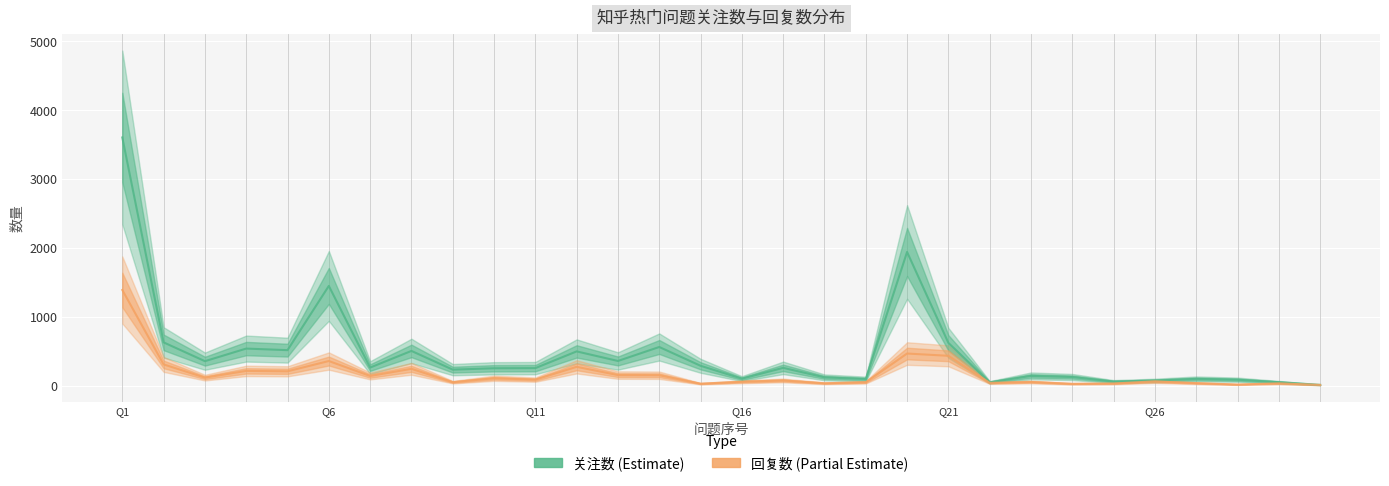

True or false: 关注数 and 回复数 intersect in this chart.

False